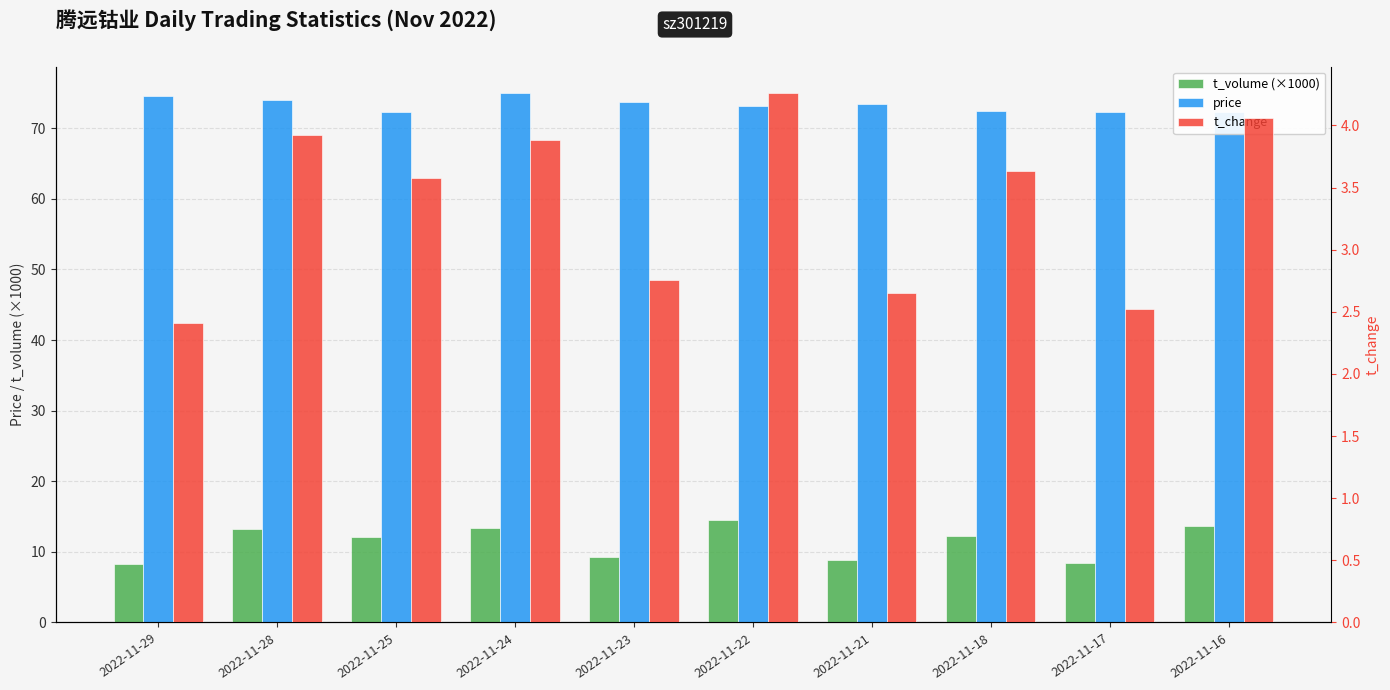

Reading left to right, transcribe all the data shown in this chart.

t_volume (×1000): 2022-11-29=8.3	2022-11-28=13.3	2022-11-25=12.1	2022-11-24=13.4	2022-11-23=9.3	2022-11-22=14.6	2022-11-21=8.9	2022-11-18=12.2	2022-11-17=8.4	2022-11-16=13.6
price: 2022-11-29=74.6	2022-11-28=73.9	2022-11-25=72.3	2022-11-24=75.0	2022-11-23=73.8	2022-11-22=73.2	2022-11-21=73.4	2022-11-18=72.4	2022-11-17=72.3	2022-11-16=72.2
t_change: 2022-11-29=2.4	2022-11-28=3.9	2022-11-25=3.6	2022-11-24=3.9	2022-11-23=2.8	2022-11-22=4.3	2022-11-21=2.6	2022-11-18=3.6	2022-11-17=2.5	2022-11-16=4.1